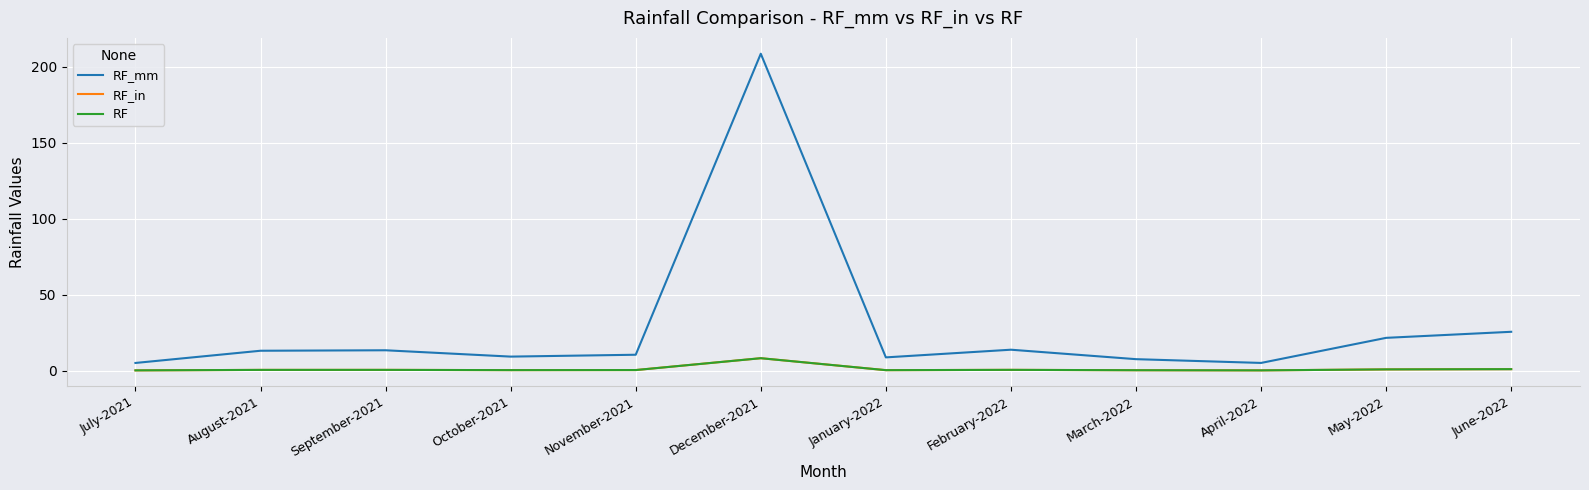

Reading right to left, what are all the values shown in this chart?

RF_mm: June-2022=25.6	May-2022=21.6	April-2022=5.1	March-2022=7.6	February-2022=13.8	January-2022=8.8	December-2021=208.6	November-2021=10.5	October-2021=9.3	September-2021=13.4	August-2021=13.1	July-2021=5.1
RF_in: June-2022=1.0	May-2022=0.9	April-2022=0.2	March-2022=0.3	February-2022=0.5	January-2022=0.3	December-2021=8.2	November-2021=0.4	October-2021=0.4	September-2021=0.5	August-2021=0.5	July-2021=0.2
RF: June-2022=1.0	May-2022=0.9	April-2022=0.2	March-2022=0.3	February-2022=0.5	January-2022=0.3	December-2021=8.2	November-2021=0.4	October-2021=0.4	September-2021=0.5	August-2021=0.5	July-2021=0.2